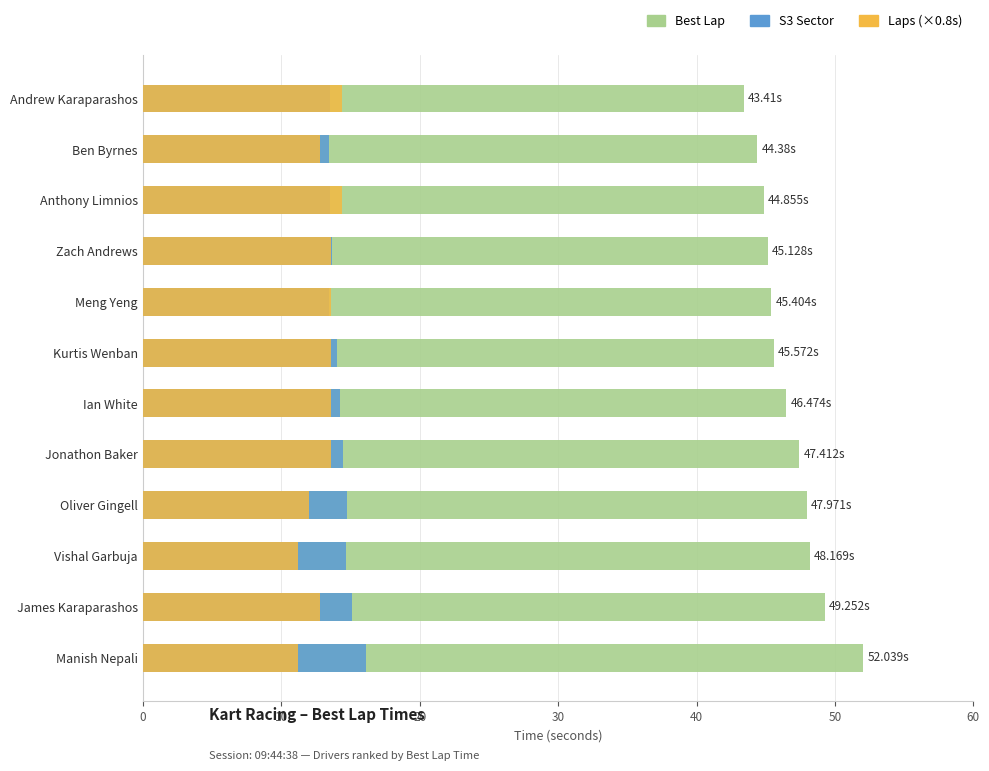

What are all the series names shown in the legend?

Best Lap, S3 Sector, Laps (×0.8s)